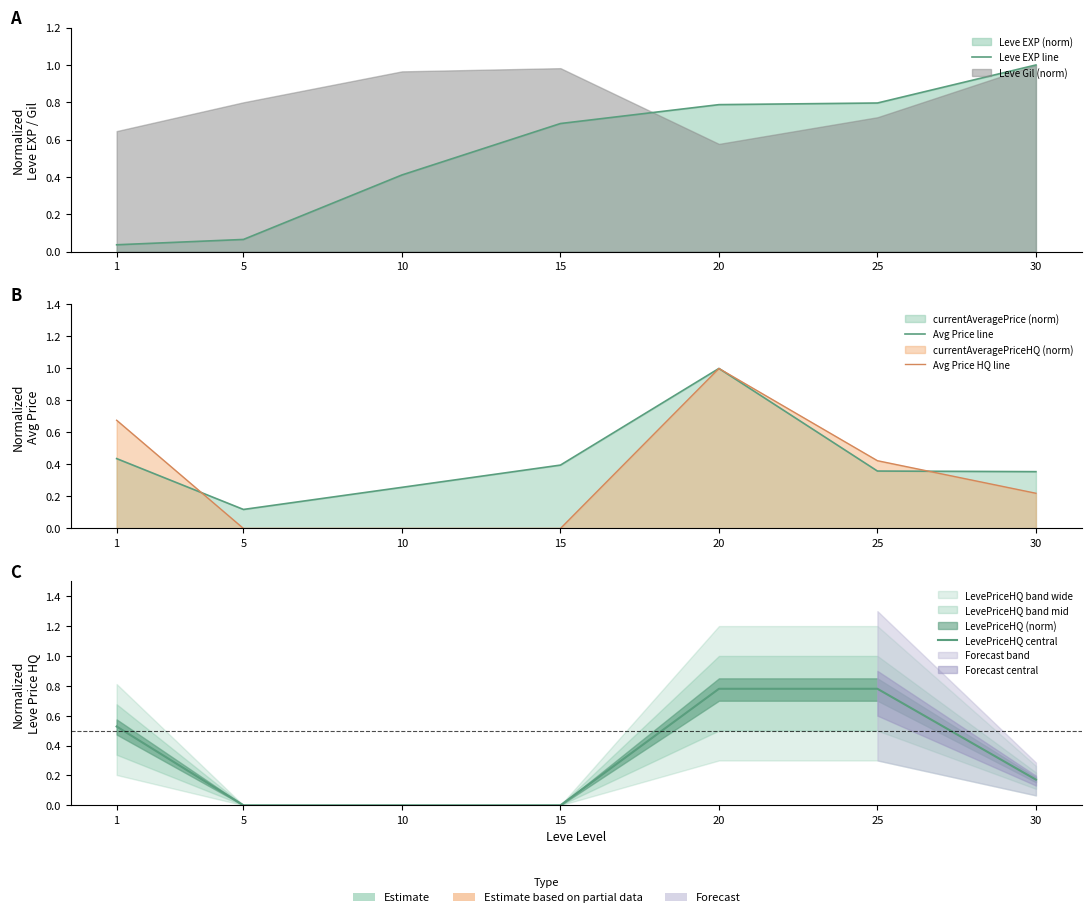

The value of Avg Price line at 15 is 0.4. True or false?

True